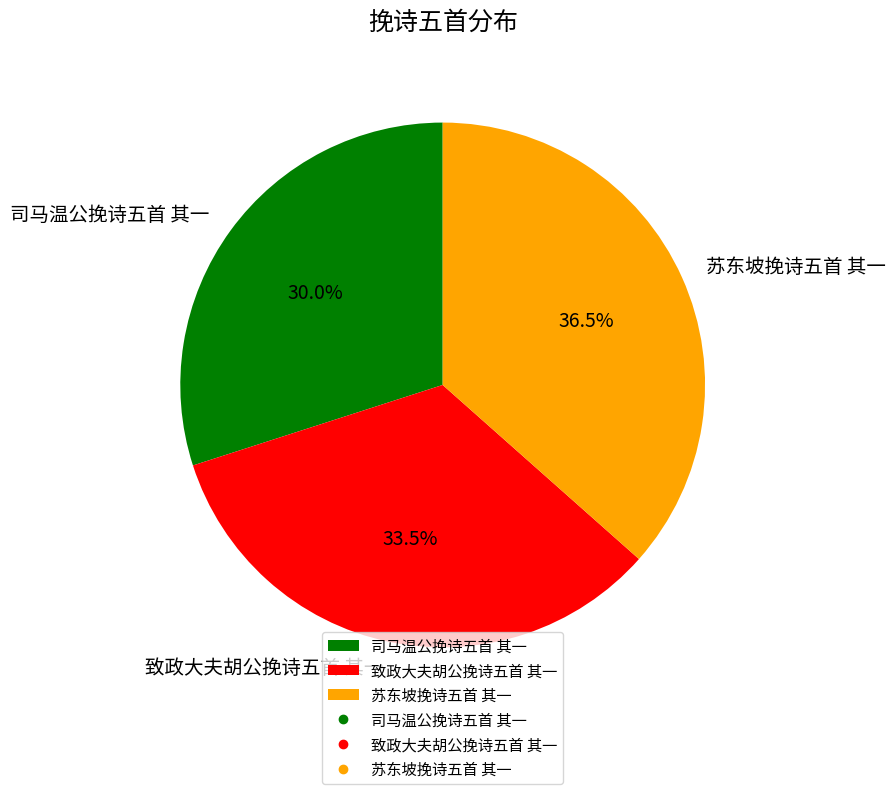

Does 苏东坡挽诗五首 其一 account for over 50% of the chart?

No